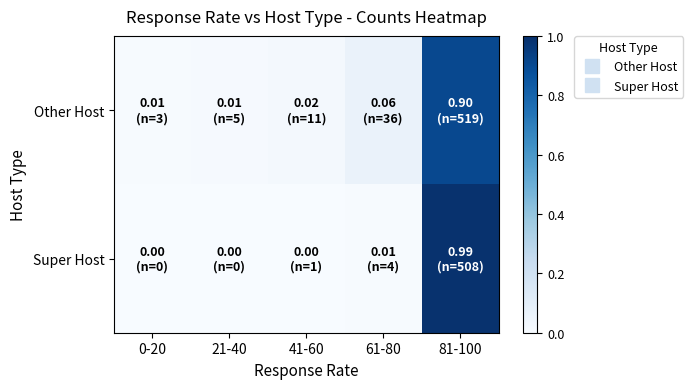

Between 21-40 and 0-20, which is larger?

21-40